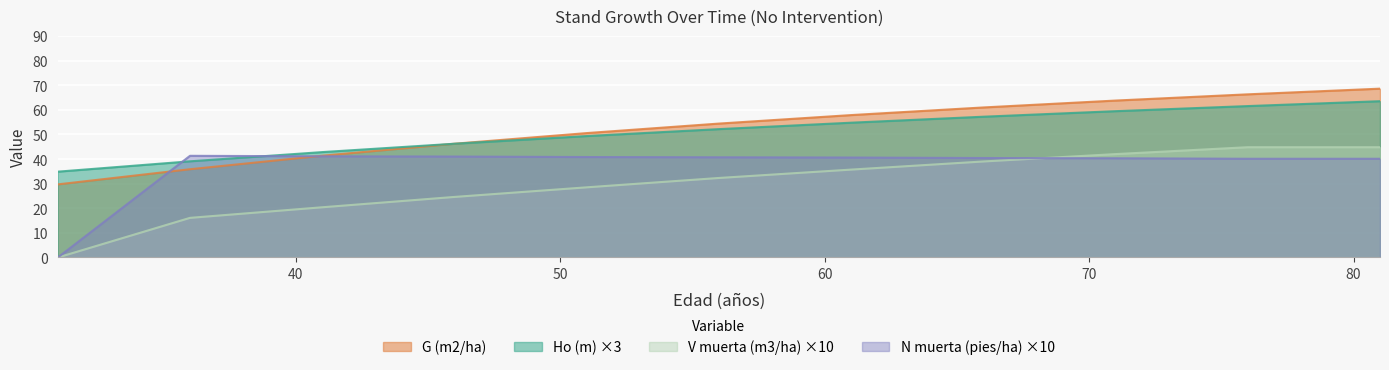

What are all the series names shown in the legend?

G (m2/ha), Ho (m) ×3, V muerta (m3/ha) ×10, N muerta (pies/ha) ×10